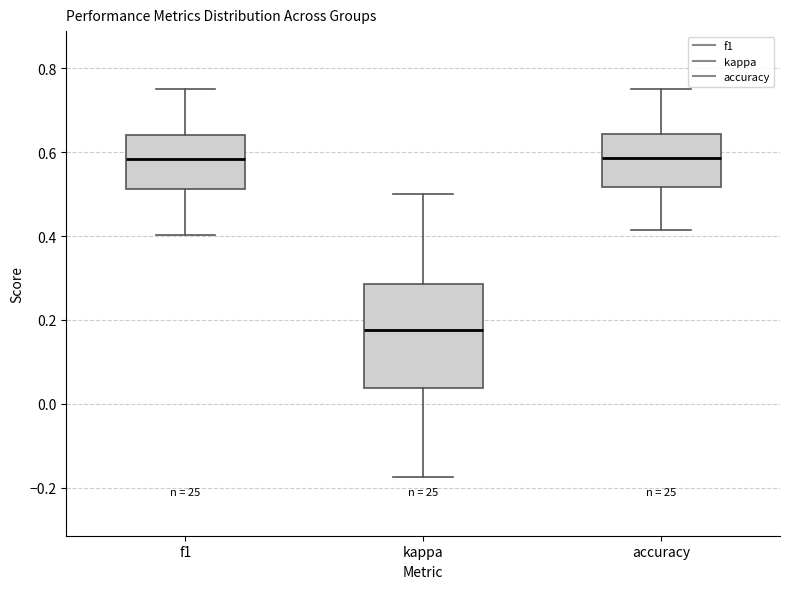

Reading left to right, transcribe this box plot: for each box, give where its median line is, the range the box spans, and where its two whiskers end, as read against the y-axis. The values are not printed on the chart, so give them approximately, as read against the axis.

f1: median 0.58, box 0.52 to 0.64, whiskers 0.40 to 0.76
kappa: median 0.18, box 0.04 to 0.28, whiskers -0.18 to 0.50
accuracy: median 0.58, box 0.52 to 0.64, whiskers 0.42 to 0.76